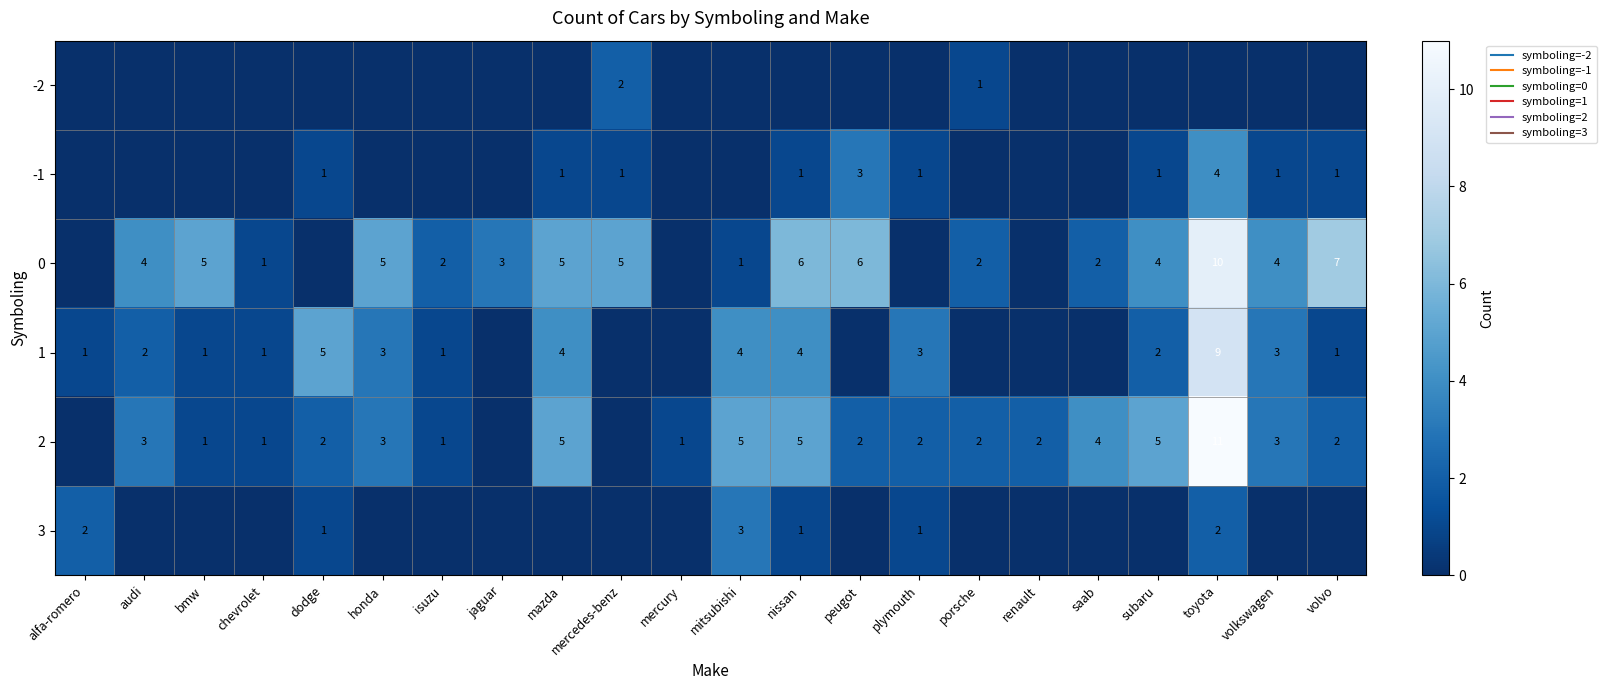

Between chevrolet and toyota, which series saw the biggest shift?

2